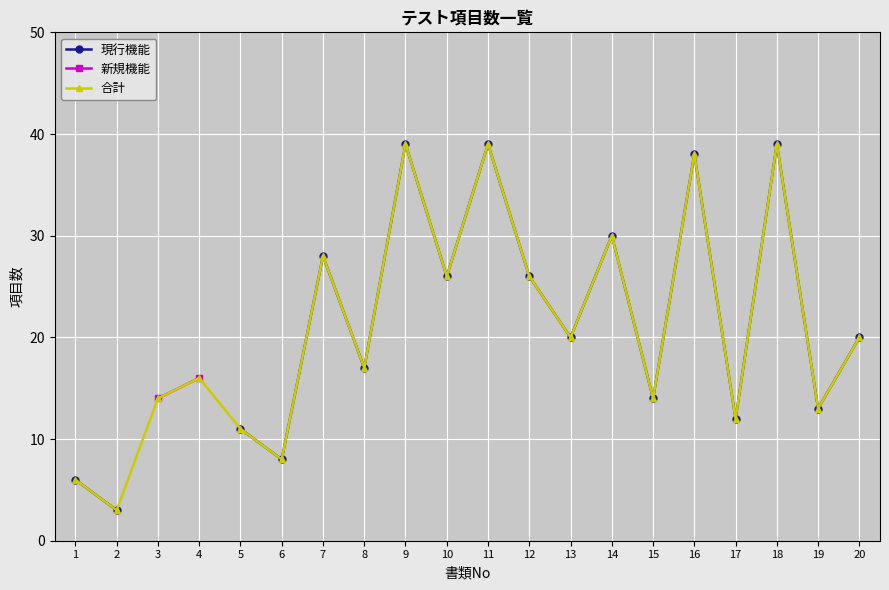

List the series in order of their overall mean, highest first.

現行機能, 新規機能, 合計